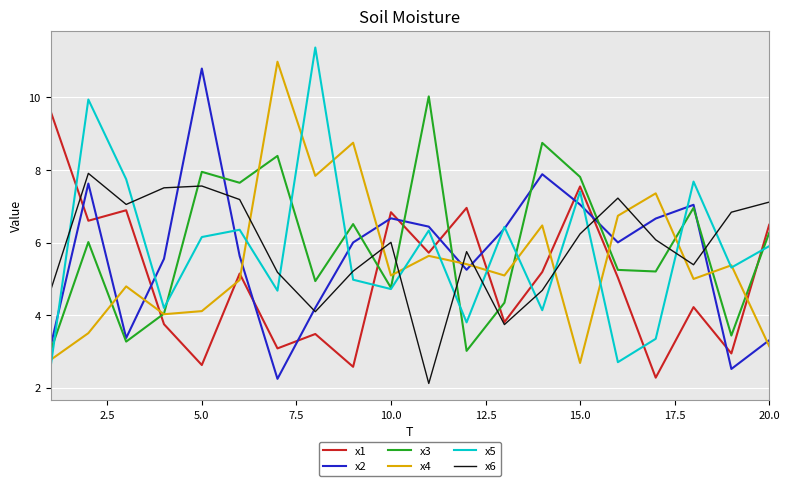

True or false: x1 and x5 intersect in this chart.

True